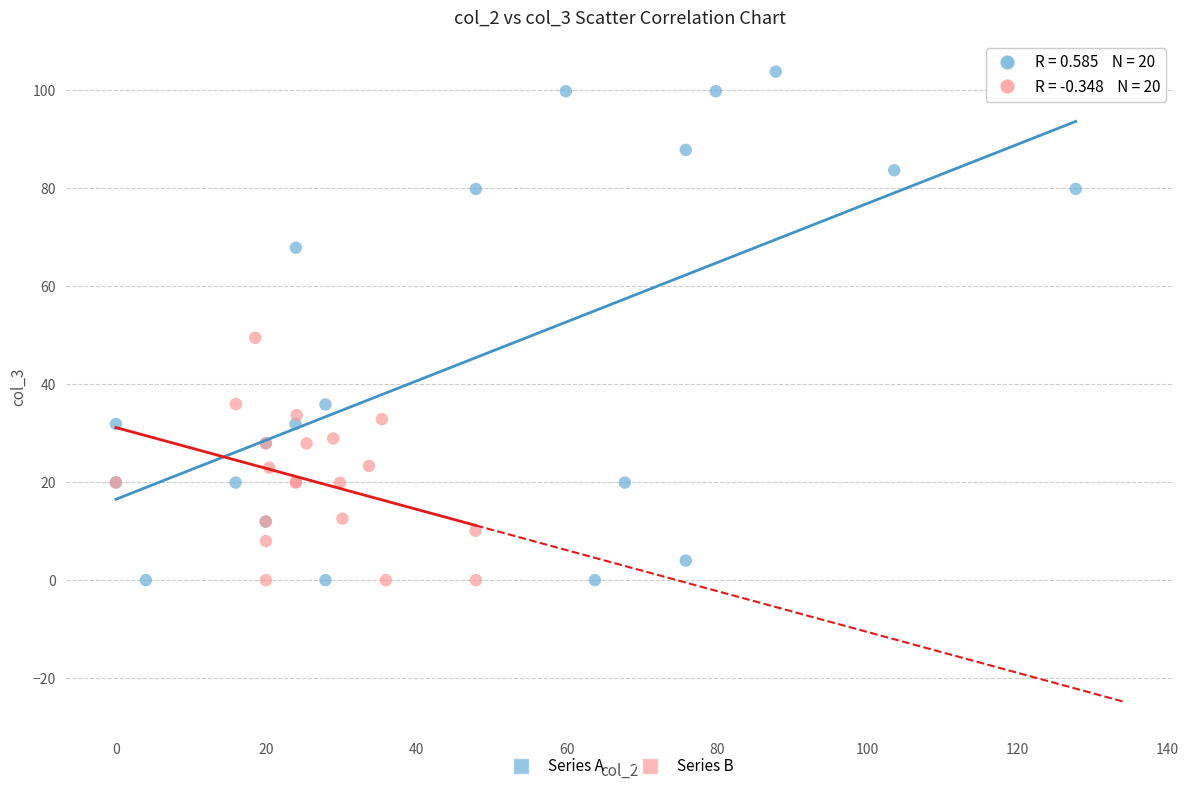

Which series has the largest Y range (max minus min)?

Series A